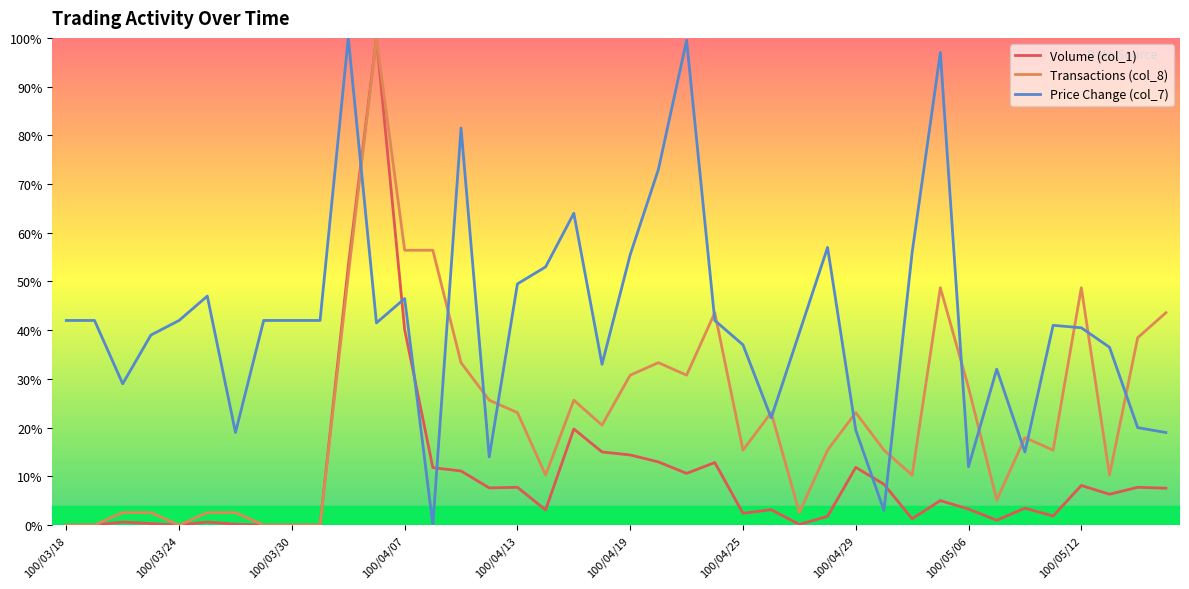

Is this an area chart (filled region under the line)?

No